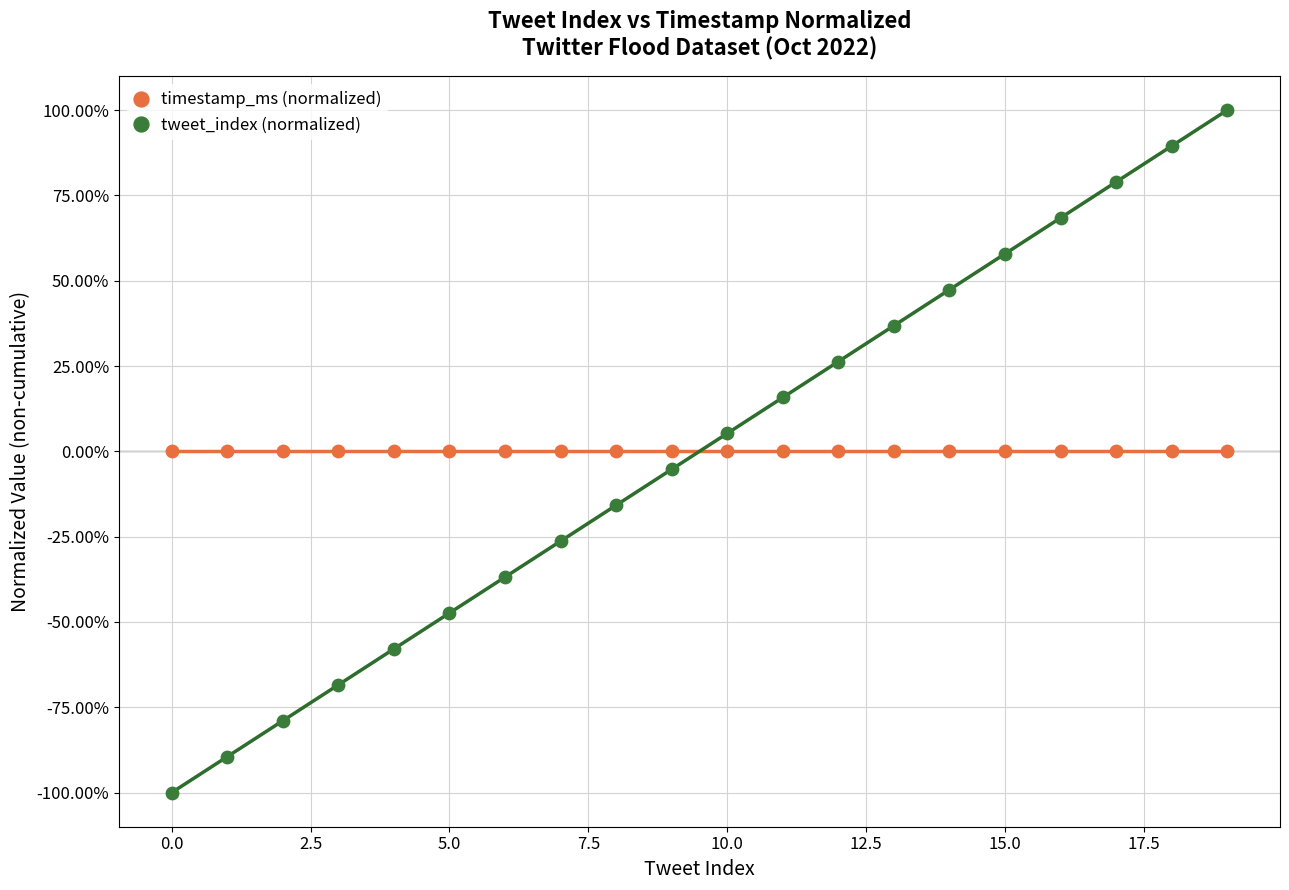

Which series contains the lowest Y value?

tweet_index (normalized)